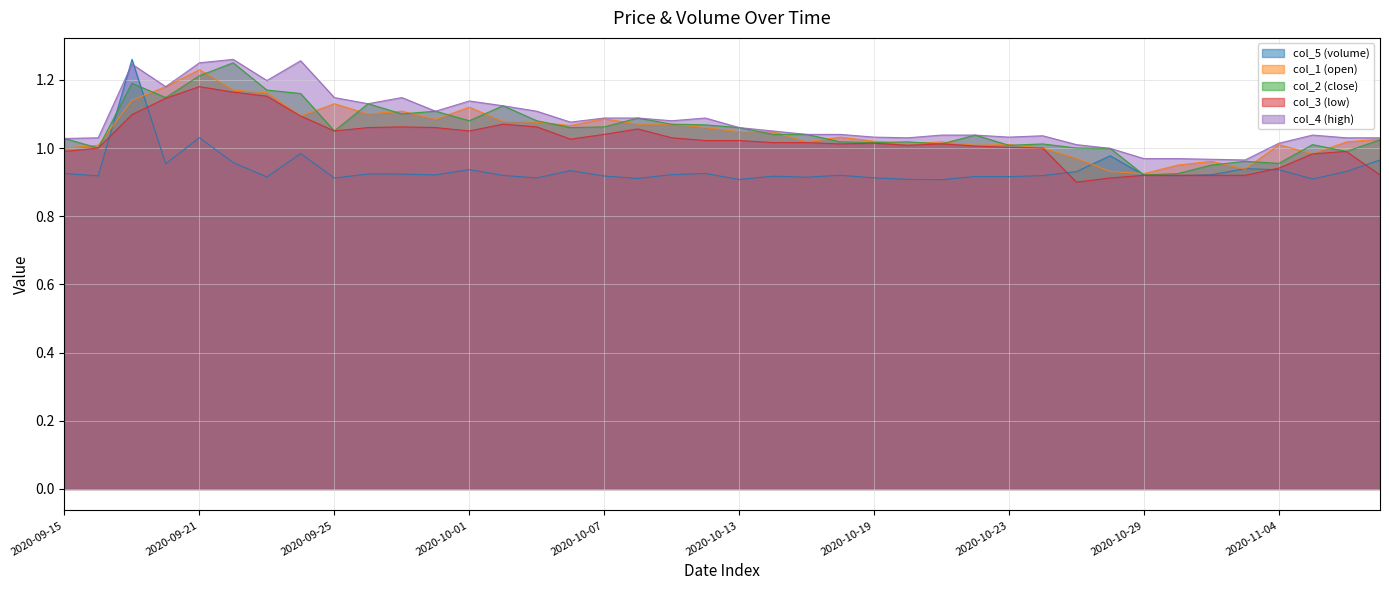

Reading left to right, transcribe all the data shown in this chart.

col_1: 2020-09-15=1.0	2020-09-16=1.0	2020-09-17=1.1	2020-09-18=1.2	2020-09-21=1.2	2020-09-22=1.2	2020-09-23=1.2	2020-09-24=1.1	2020-09-25=1.1	2020-09-28=1.1	2020-09-29=1.1	2020-09-30=1.1	2020-10-01=1.1	2020-10-02=1.1	2020-10-05=1.1	2020-10-06=1.1	2020-10-07=1.1	2020-10-08=1.1	2020-10-09=1.1	2020-10-12=1.1	2020-10-13=1.0	2020-10-14=1.0	2020-10-15=1.0	2020-10-16=1.0	2020-10-19=1.0	2020-10-20=1.0	2020-10-21=1.0	2020-10-22=1.0	2020-10-23=1.0	2020-10-26=1.0	2020-10-27=1.0	2020-10-28=0.9	2020-10-29=0.9	2020-10-30=0.9	2020-11-02=1.0	2020-11-03=0.9	2020-11-04=1.0	2020-11-05=1.0	2020-11-06=1.0	2020-11-09=1.0
col_2: 2020-09-15=1.0	2020-09-16=1.0	2020-09-17=1.2	2020-09-18=1.1	2020-09-21=1.2	2020-09-22=1.2	2020-09-23=1.2	2020-09-24=1.2	2020-09-25=1.1	2020-09-28=1.1	2020-09-29=1.1	2020-09-30=1.1	2020-10-01=1.1	2020-10-02=1.1	2020-10-05=1.1	2020-10-06=1.1	2020-10-07=1.1	2020-10-08=1.1	2020-10-09=1.1	2020-10-12=1.1	2020-10-13=1.1	2020-10-14=1.0	2020-10-15=1.0	2020-10-16=1.0	2020-10-19=1.0	2020-10-20=1.0	2020-10-21=1.0	2020-10-22=1.0	2020-10-23=1.0	2020-10-26=1.0	2020-10-27=1.0	2020-10-28=1.0	2020-10-29=0.9	2020-10-30=0.9	2020-11-02=0.9	2020-11-03=1.0	2020-11-04=1.0	2020-11-05=1.0	2020-11-06=1.0	2020-11-09=1.0
col_3: 2020-09-15=1.0	2020-09-16=1.0	2020-09-17=1.1	2020-09-18=1.1	2020-09-21=1.2	2020-09-22=1.2	2020-09-23=1.2	2020-09-24=1.1	2020-09-25=1.1	2020-09-28=1.1	2020-09-29=1.1	2020-09-30=1.1	2020-10-01=1.1	2020-10-02=1.1	2020-10-05=1.1	2020-10-06=1.0	2020-10-07=1.0	2020-10-08=1.1	2020-10-09=1.0	2020-10-12=1.0	2020-10-13=1.0	2020-10-14=1.0	2020-10-15=1.0	2020-10-16=1.0	2020-10-19=1.0	2020-10-20=1.0	2020-10-21=1.0	2020-10-22=1.0	2020-10-23=1.0	2020-10-26=1.0	2020-10-27=0.9	2020-10-28=0.9	2020-10-29=0.9	2020-10-30=0.9	2020-11-02=0.9	2020-11-03=0.9	2020-11-04=0.9	2020-11-05=1.0	2020-11-06=1.0	2020-11-09=0.9
col_4: 2020-09-15=1.0	2020-09-16=1.0	2020-09-17=1.2	2020-09-18=1.2	2020-09-21=1.2	2020-09-22=1.3	2020-09-23=1.2	2020-09-24=1.3	2020-09-25=1.1	2020-09-28=1.1	2020-09-29=1.1	2020-09-30=1.1	2020-10-01=1.1	2020-10-02=1.1	2020-10-05=1.1	2020-10-06=1.1	2020-10-07=1.1	2020-10-08=1.1	2020-10-09=1.1	2020-10-12=1.1	2020-10-13=1.1	2020-10-14=1.1	2020-10-15=1.0	2020-10-16=1.0	2020-10-19=1.0	2020-10-20=1.0	2020-10-21=1.0	2020-10-22=1.0	2020-10-23=1.0	2020-10-26=1.0	2020-10-27=1.0	2020-10-28=1.0	2020-10-29=1.0	2020-10-30=1.0	2020-11-02=1.0	2020-11-03=1.0	2020-11-04=1.0	2020-11-05=1.0	2020-11-06=1.0	2020-11-09=1.0
col_5: 2020-09-15=0.9	2020-09-16=0.9	2020-09-17=1.3	2020-09-18=1.0	2020-09-21=1.0	2020-09-22=1.0	2020-09-23=0.9	2020-09-24=1.0	2020-09-25=0.9	2020-09-28=0.9	2020-09-29=0.9	2020-09-30=0.9	2020-10-01=0.9	2020-10-02=0.9	2020-10-05=0.9	2020-10-06=0.9	2020-10-07=0.9	2020-10-08=0.9	2020-10-09=0.9	2020-10-12=0.9	2020-10-13=0.9	2020-10-14=0.9	2020-10-15=0.9	2020-10-16=0.9	2020-10-19=0.9	2020-10-20=0.9	2020-10-21=0.9	2020-10-22=0.9	2020-10-23=0.9	2020-10-26=0.9	2020-10-27=0.9	2020-10-28=1.0	2020-10-29=0.9	2020-10-30=0.9	2020-11-02=0.9	2020-11-03=0.9	2020-11-04=0.9	2020-11-05=0.9	2020-11-06=0.9	2020-11-09=1.0